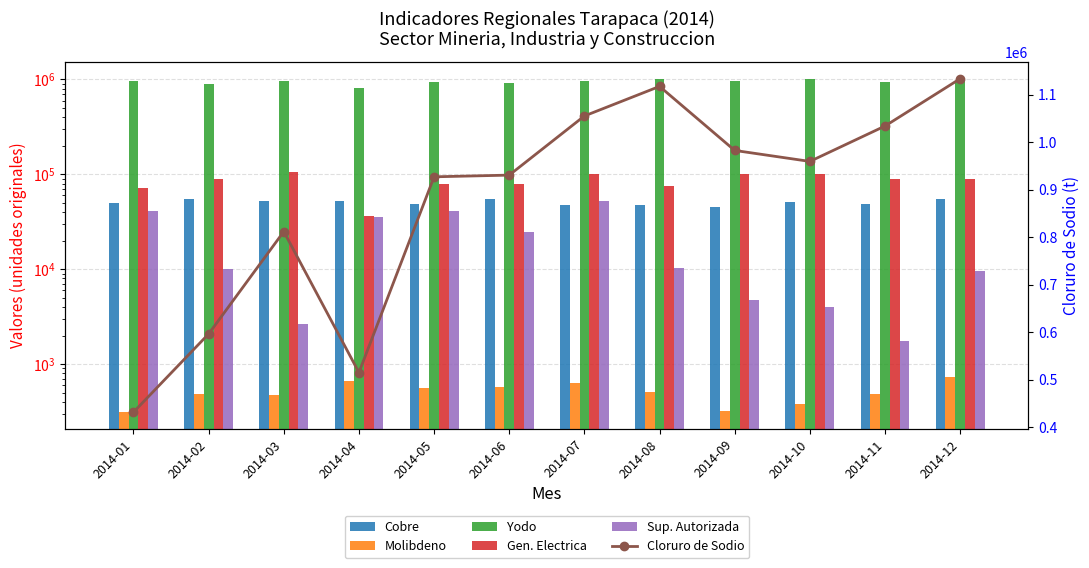

Are the bars horizontal?

No